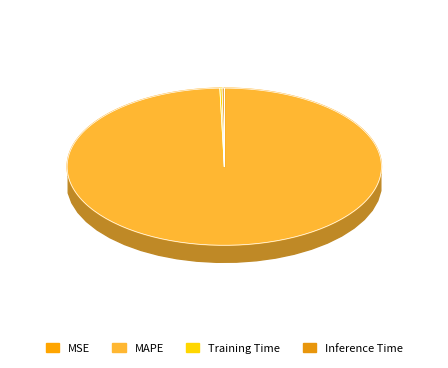

Is MAPE the majority of the pie?

Yes